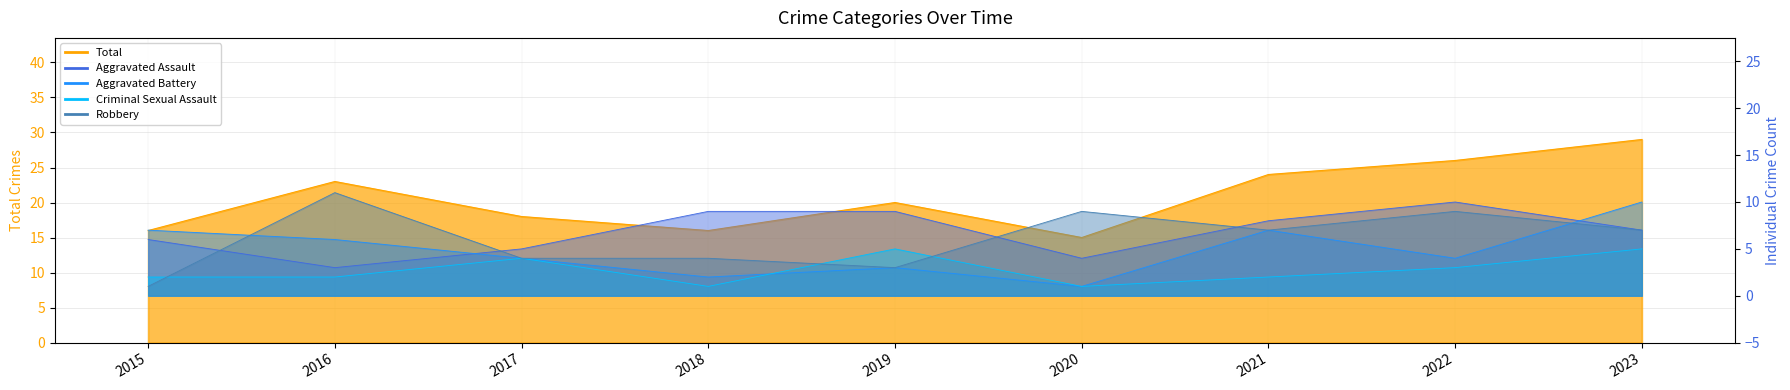

The value of Total at 2017 is 5. True or false?

False